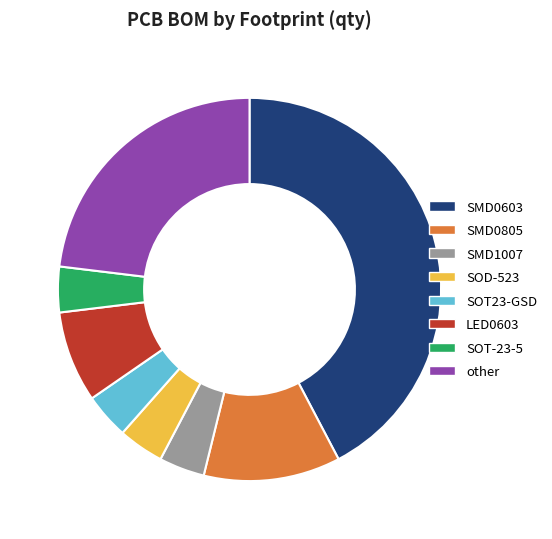

True or false: SMD0805 accounts for 12% of the total.

True